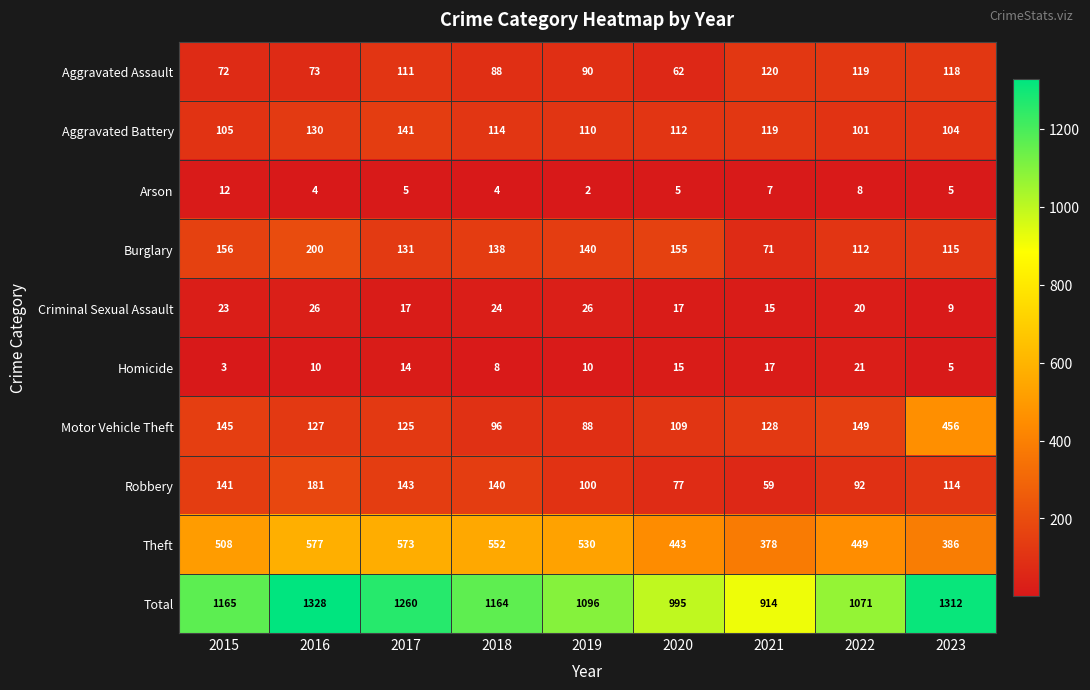

What is the difference between the maximum and minimum values in the Theft series?

199